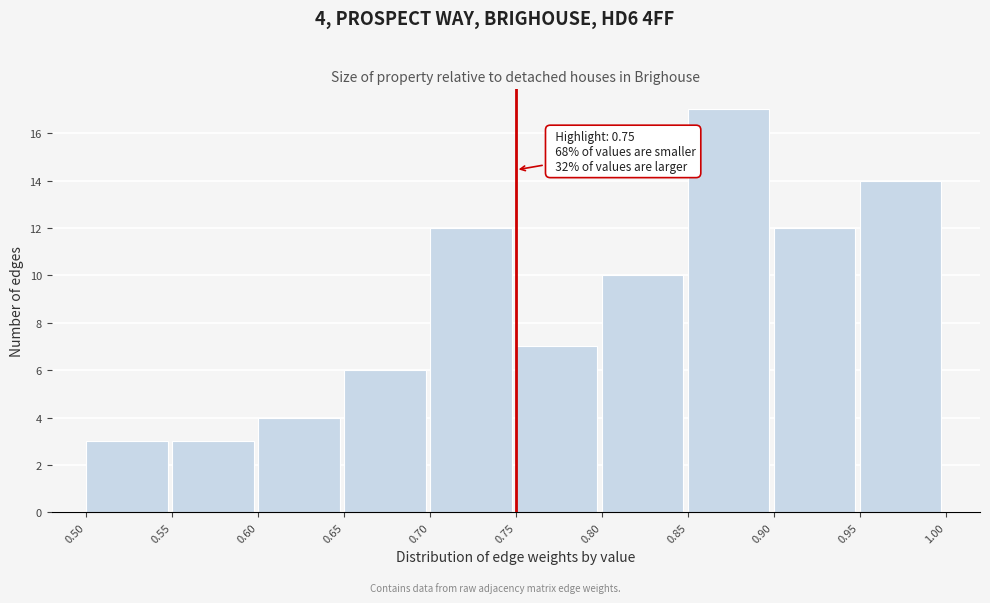

Which range on the x-axis has the tallest bar?

0.85 to 0.90